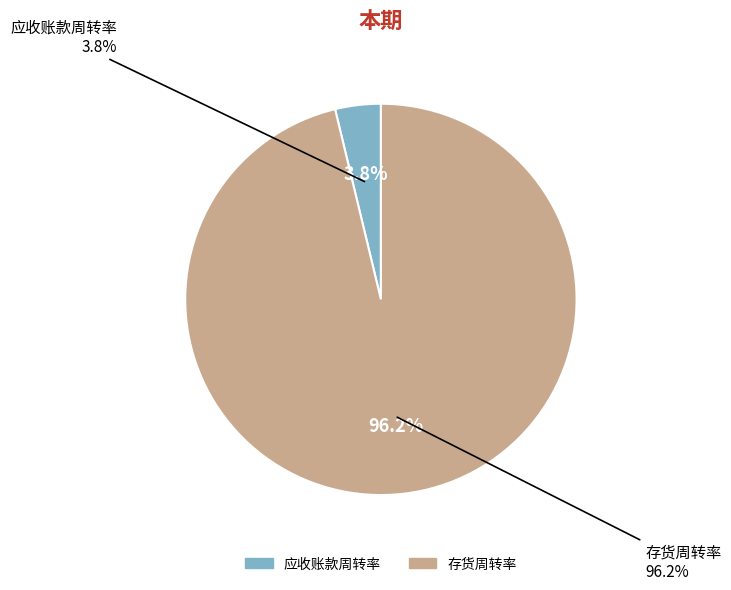

To the nearest percent, what is the combined percentage of 应收账款周转率 and 存货周转率?

100%